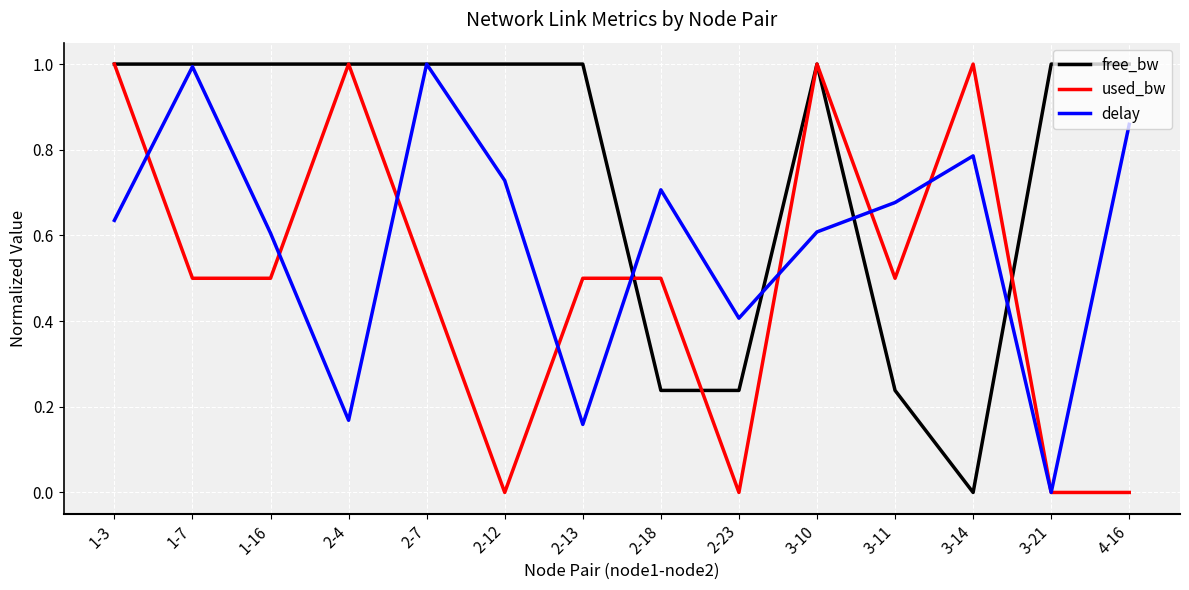

What is the highest value of the used_bw series?

1.0